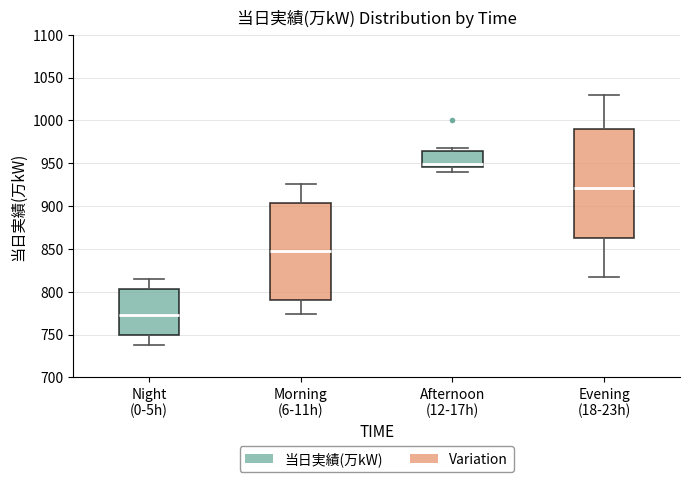

Reading left to right, transcribe this box plot: for each box, give where its median line is, the range the box spans, and where its two whiskers end, as read against the y-axis. The values are not printed on the chart, so give them approximately, as read against the axis.

Night (0-5h): median 775, box 750 to 805, whiskers 740 to 815
Morning (6-11h): median 850, box 790 to 905, whiskers 775 to 925
Afternoon (12-17h): median 950, box 945 to 965, whiskers 940 to 970
Evening (18-23h): median 920, box 865 to 990, whiskers 815 to 1030